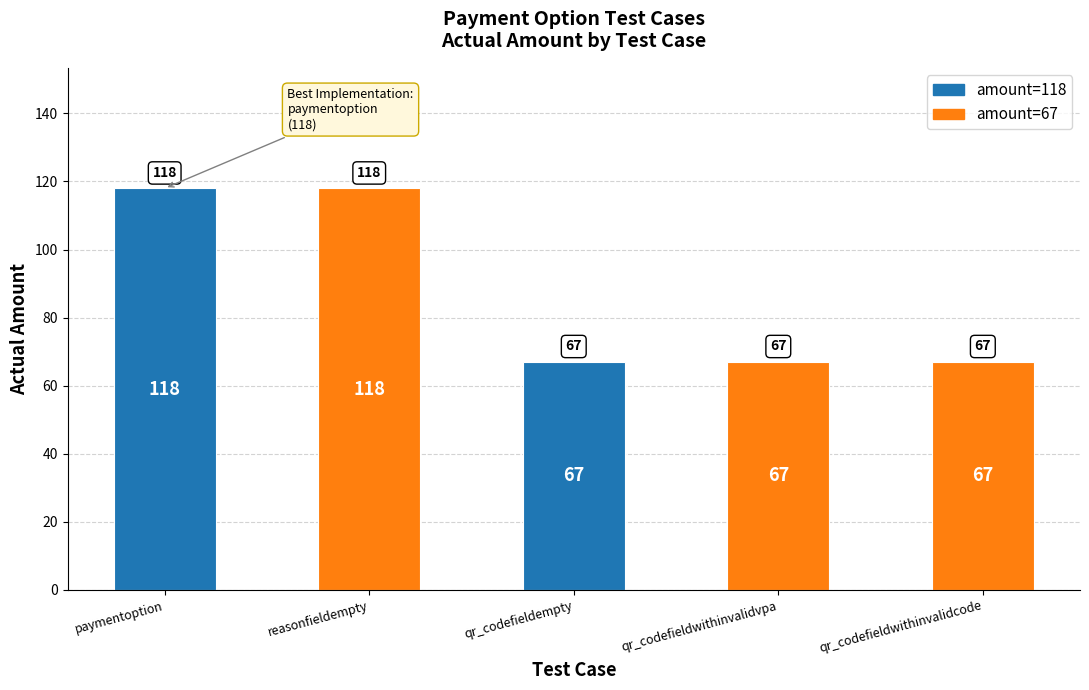

What is the label of the 5th bar from the right?

paymentoption